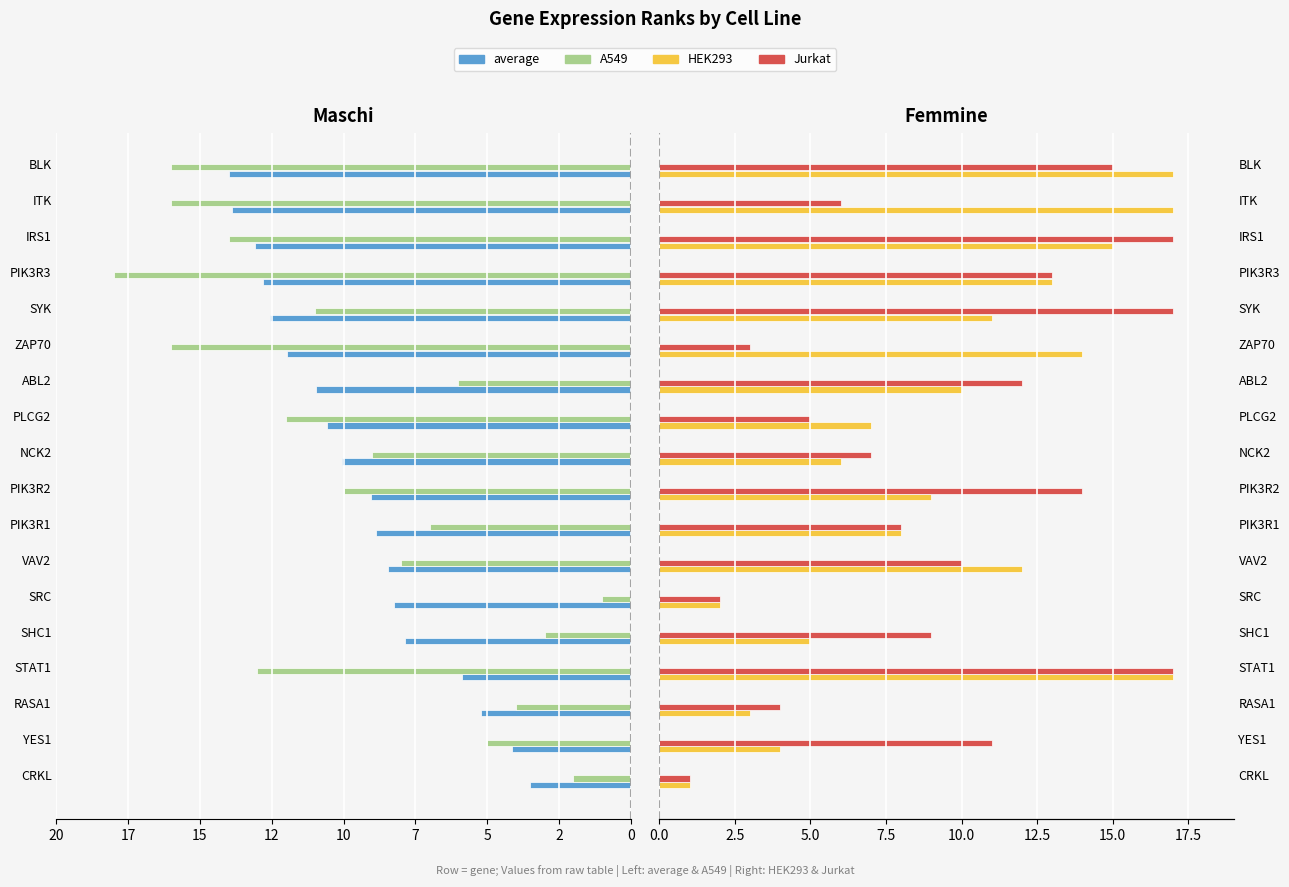

Does the chart contain stacked bars?

No